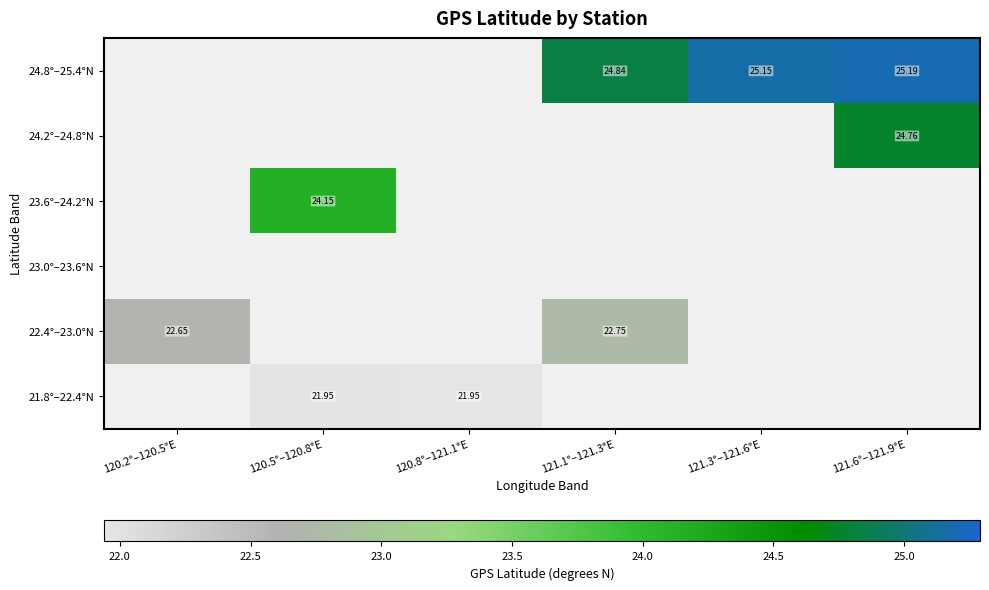

Which category has the lowest value across all series?

120.8°–121.1°E